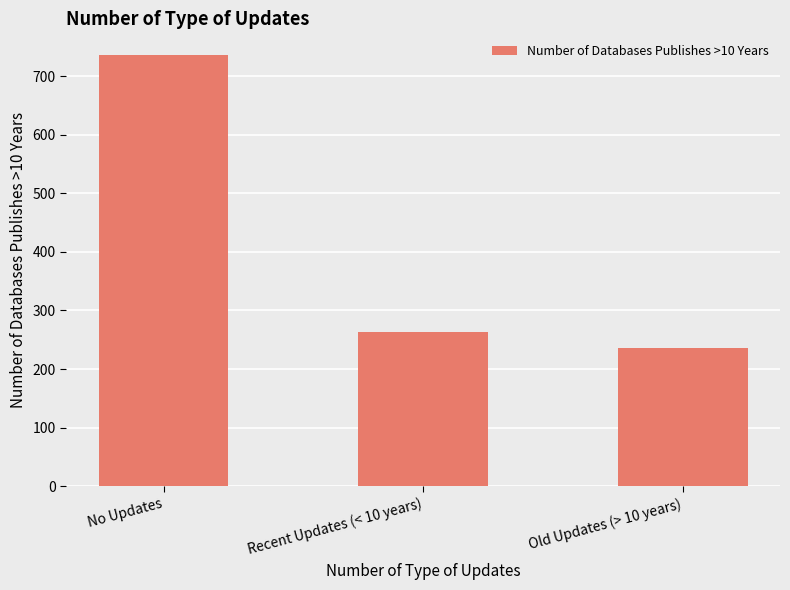

Is it true that the value at Recent Updates (< 10 years) is 263?

True